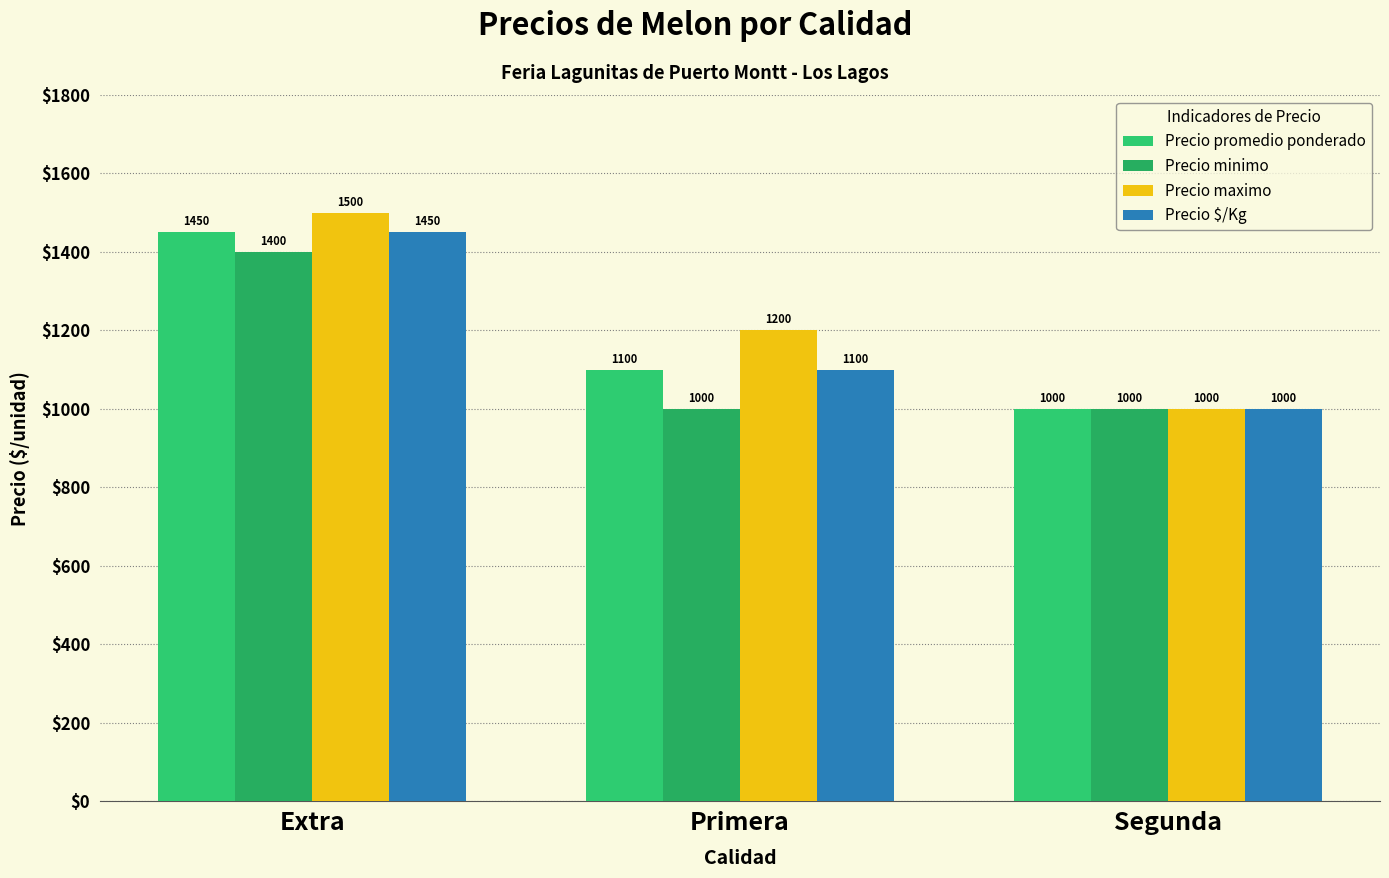

What is the difference between the maximum and minimum values in the Precio promedio ponderado series?

450